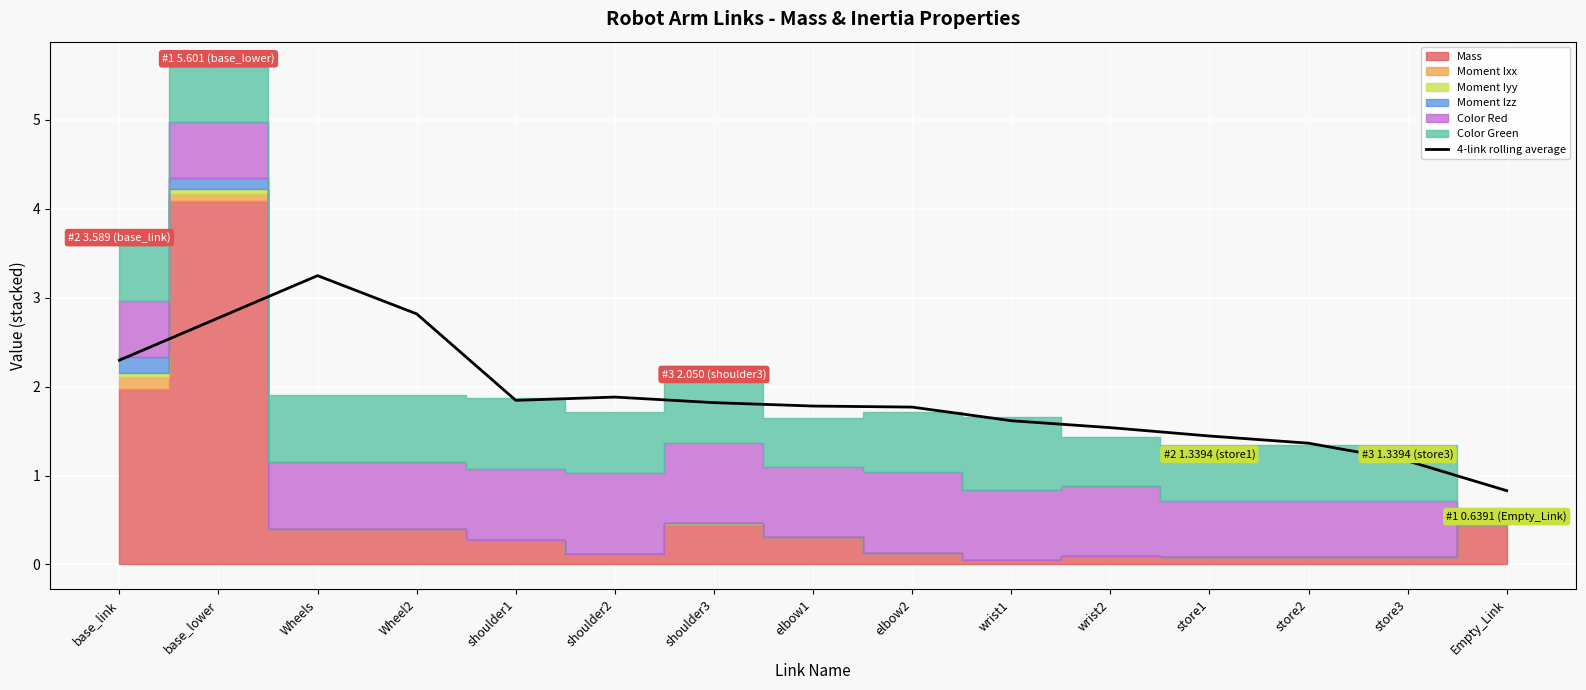

True or false: the data shows 1.8 at shoulder3.

True